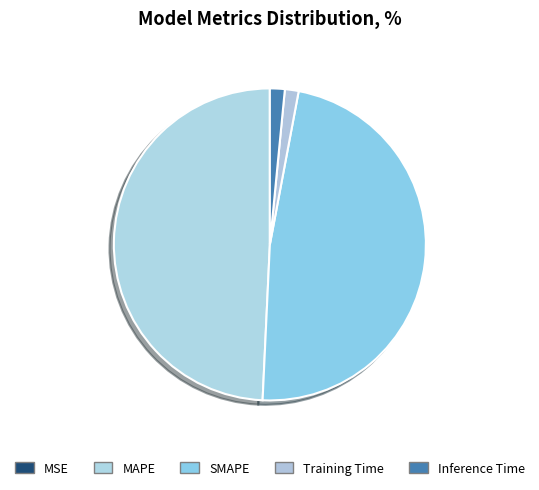

What is the largest slice in the pie chart?

MAPE